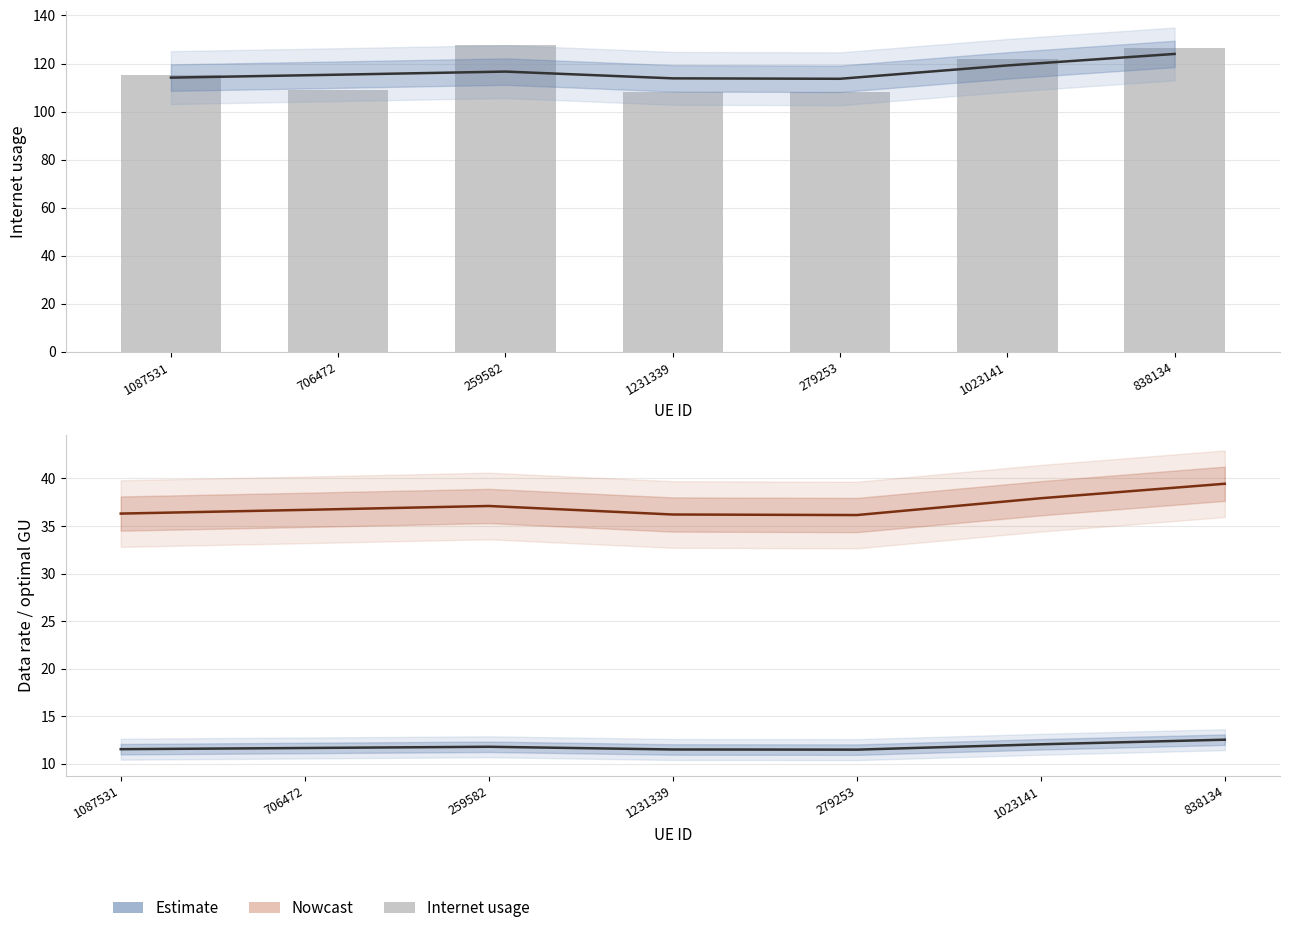

Is it true that Data rate equals 12.5 at 838134?

True